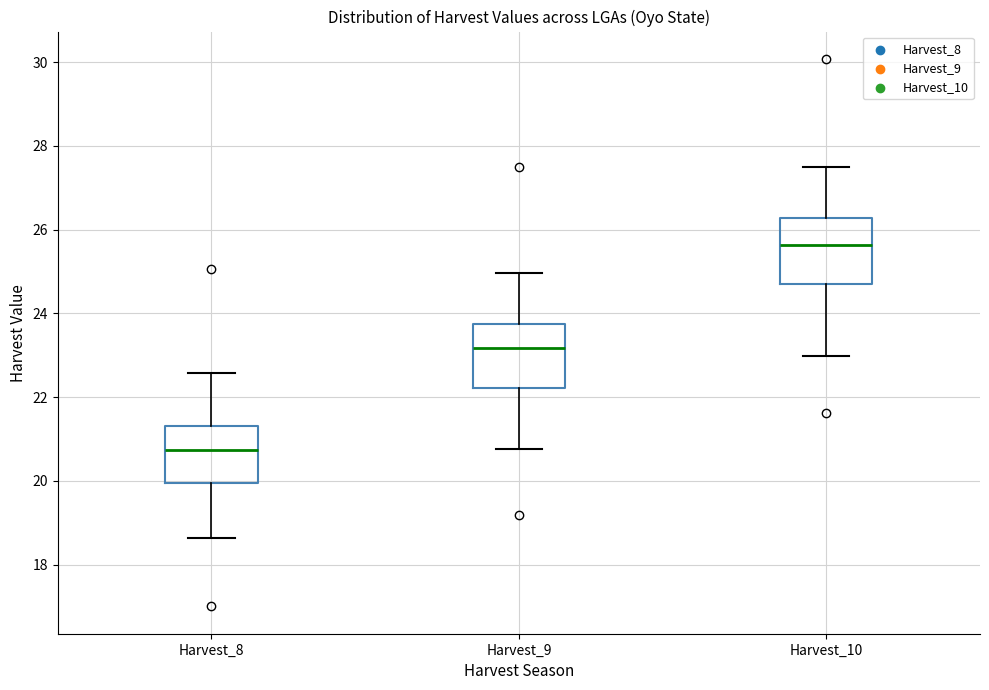

Which box has the lowest median line?

Harvest_8